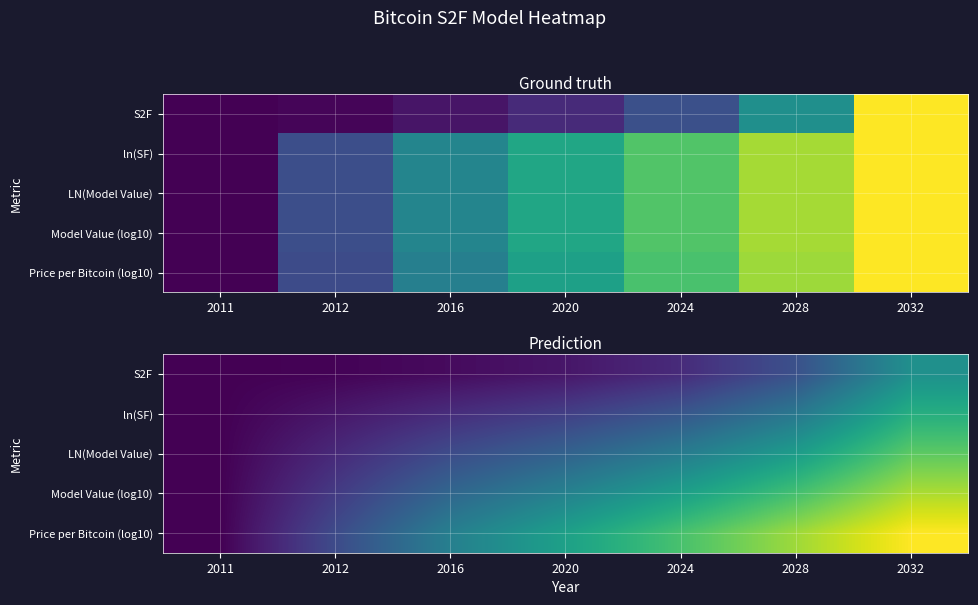

Which category has the highest value in the LN(Model Value) series?

2032